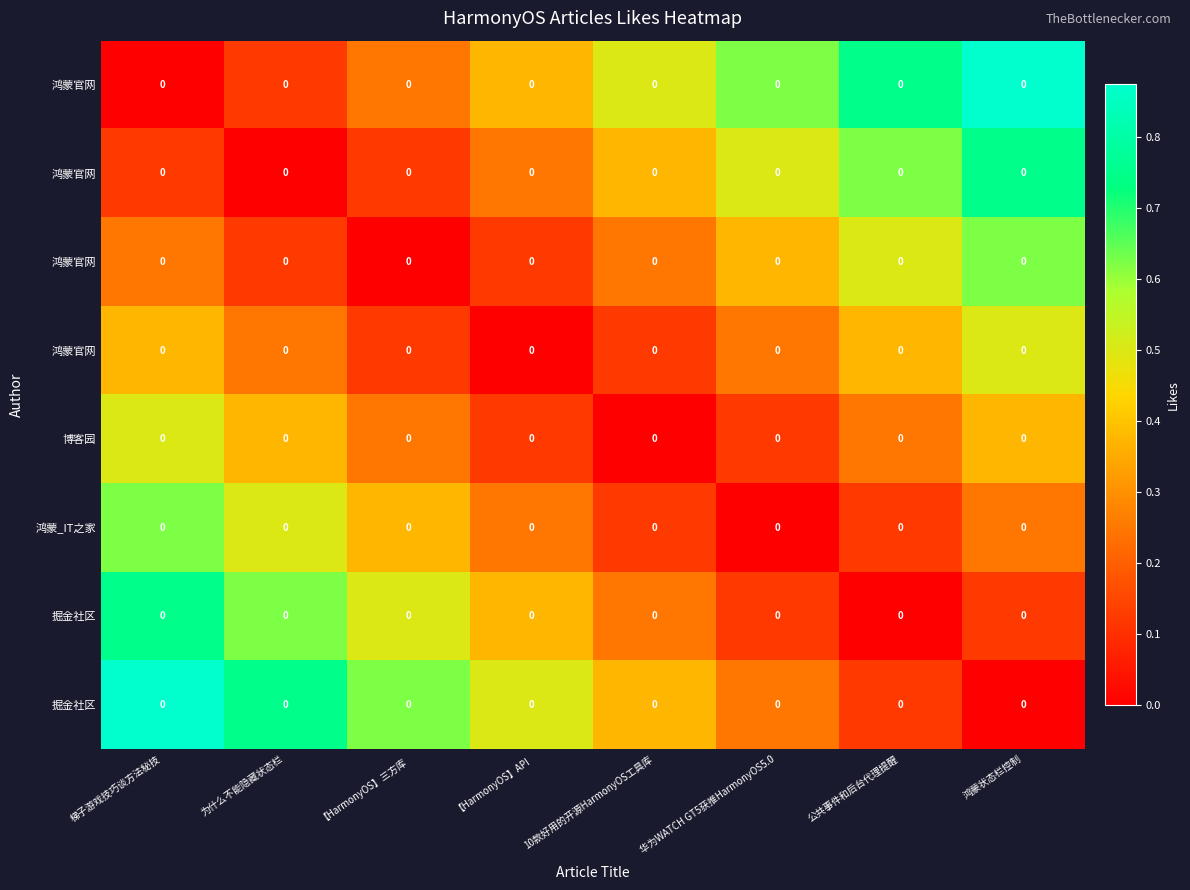

What is the greatest value displayed?

0.9